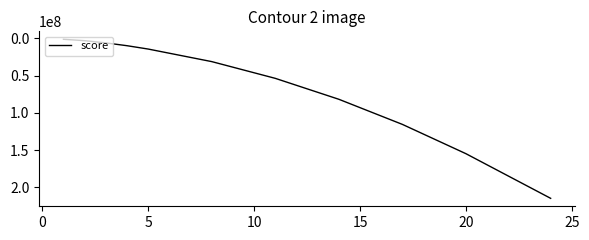

True or false: the data has more than 1 interior local peaks.

False